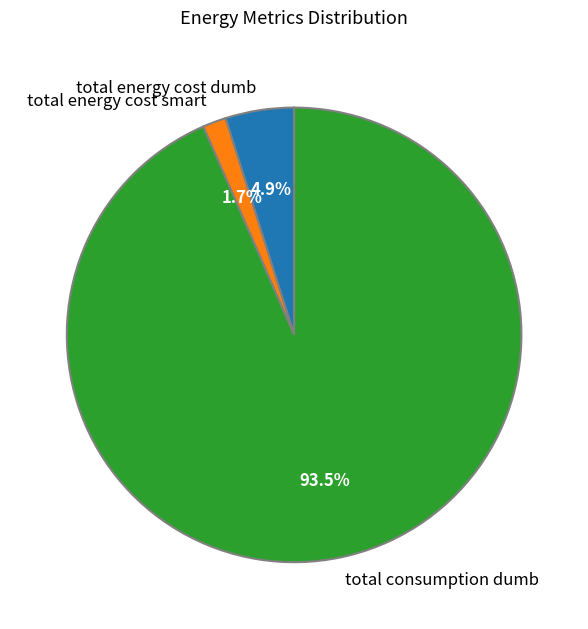

Does total energy cost dumb account for over 50% of the chart?

No